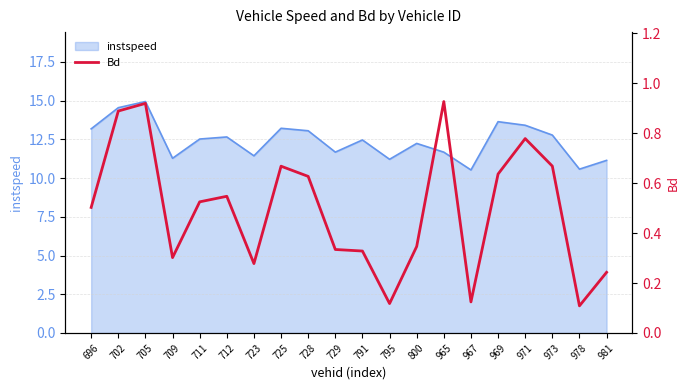

What is the minimum value for instspeed?

10.5